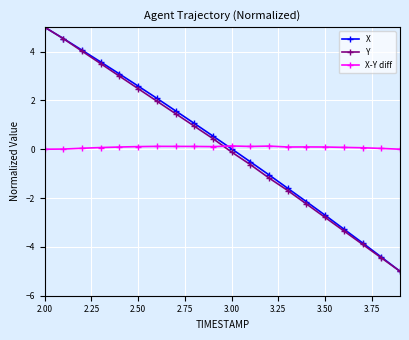

What is the value of the X point at the 9th from the left?

1.1